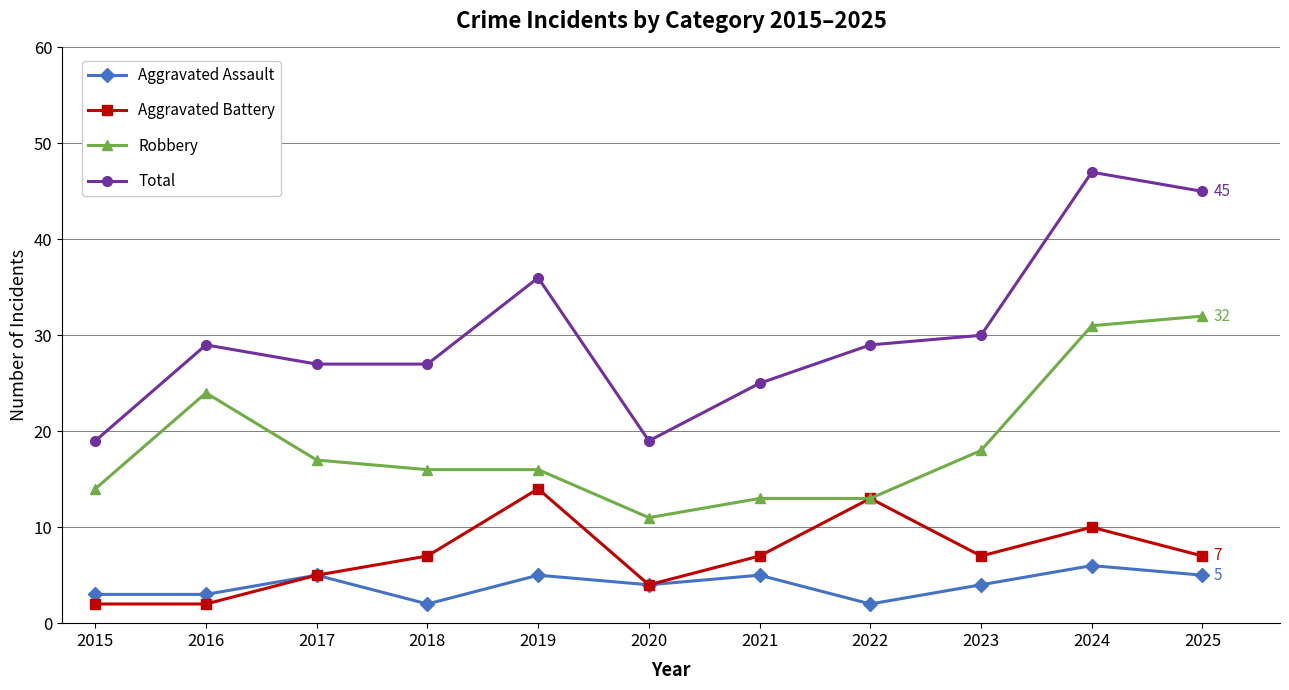

Rank the series at 2015 from lowest to highest value.

Aggravated Battery, Aggravated Assault, Robbery, Total